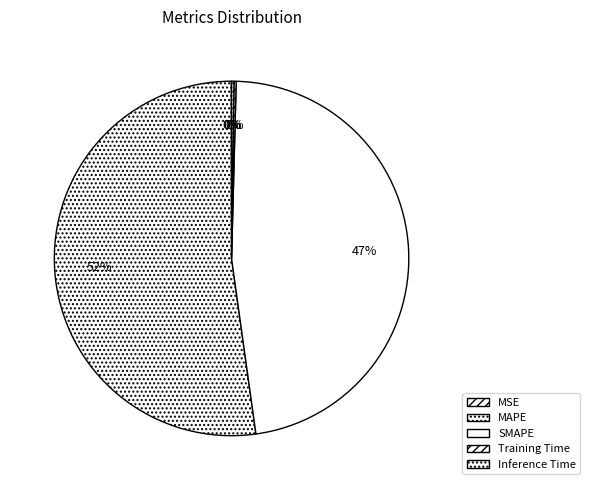

Is there any slice that represents more than half of the pie?

Yes